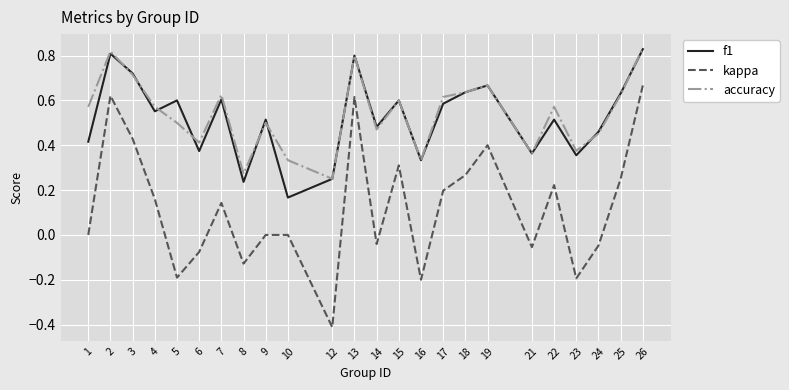

What is the sum of all accuracy values?

12.9